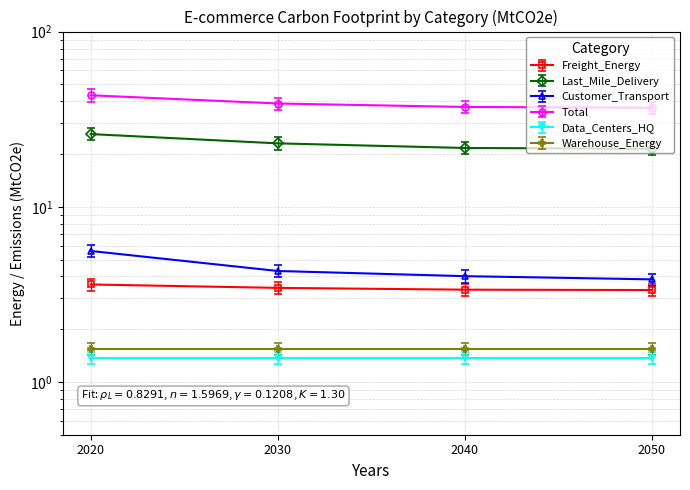

Which category has the lowest value across all series?

2050